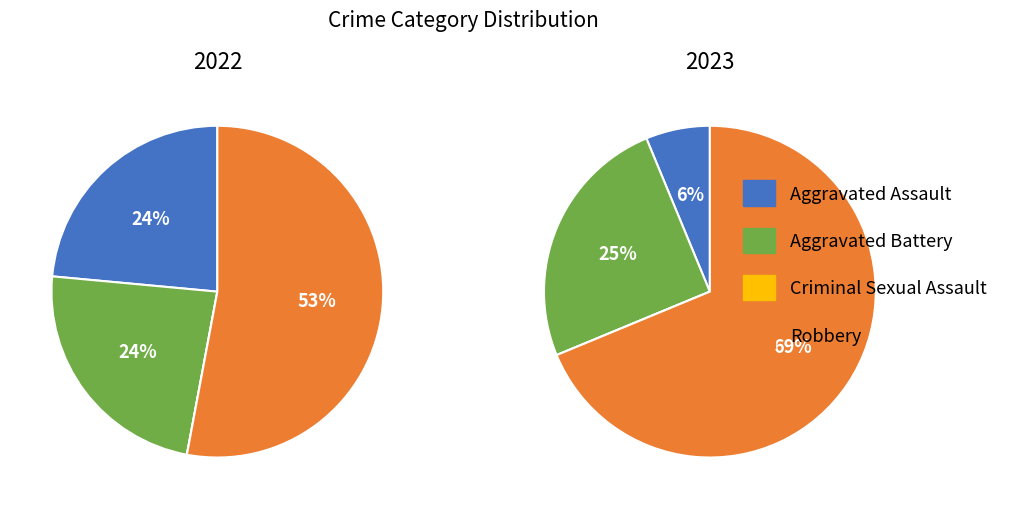

Count the number of slices in the pie.

4